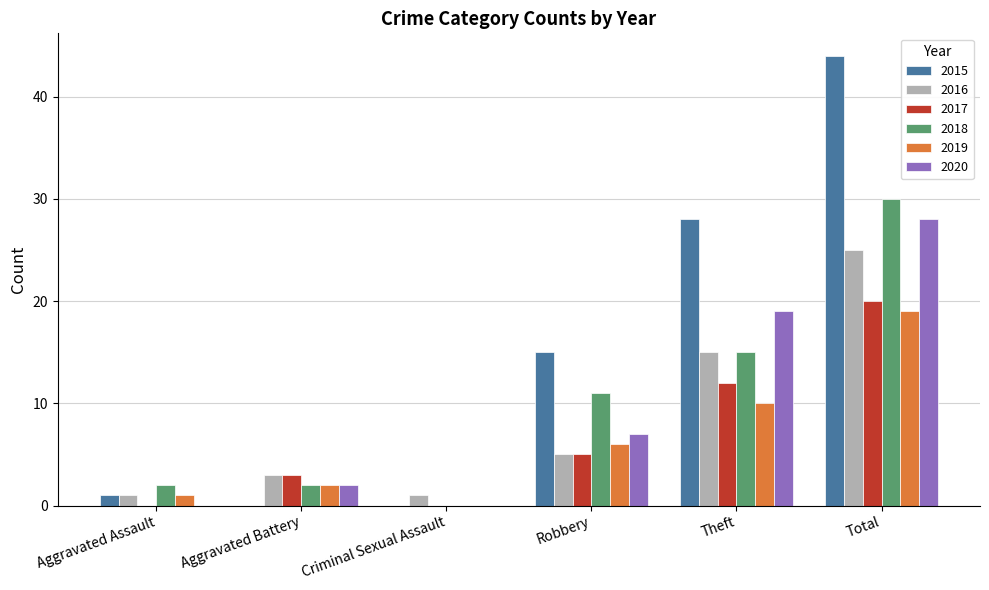

What are all the series names shown in the legend?

2015, 2016, 2017, 2018, 2019, 2020